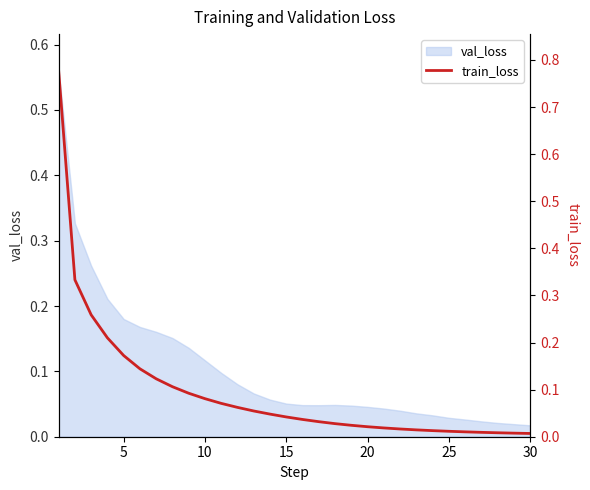

Is it true that the value at 30 is 0.0?

False